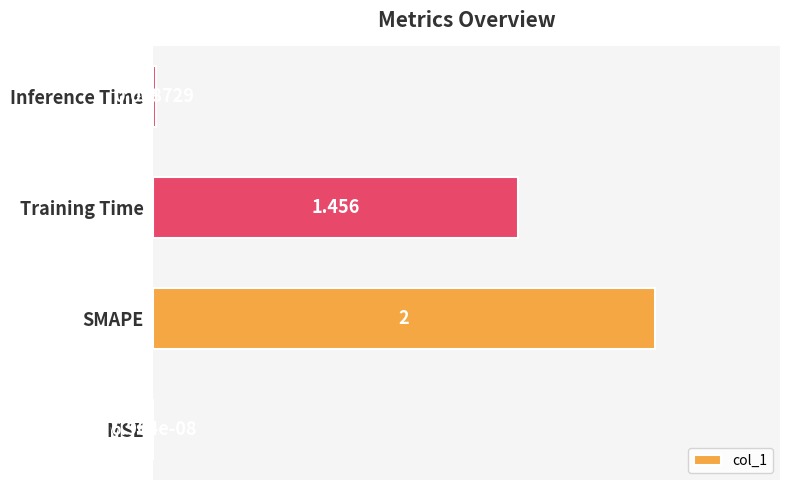

At which category does the chart reach its peak across all series?

SMAPE